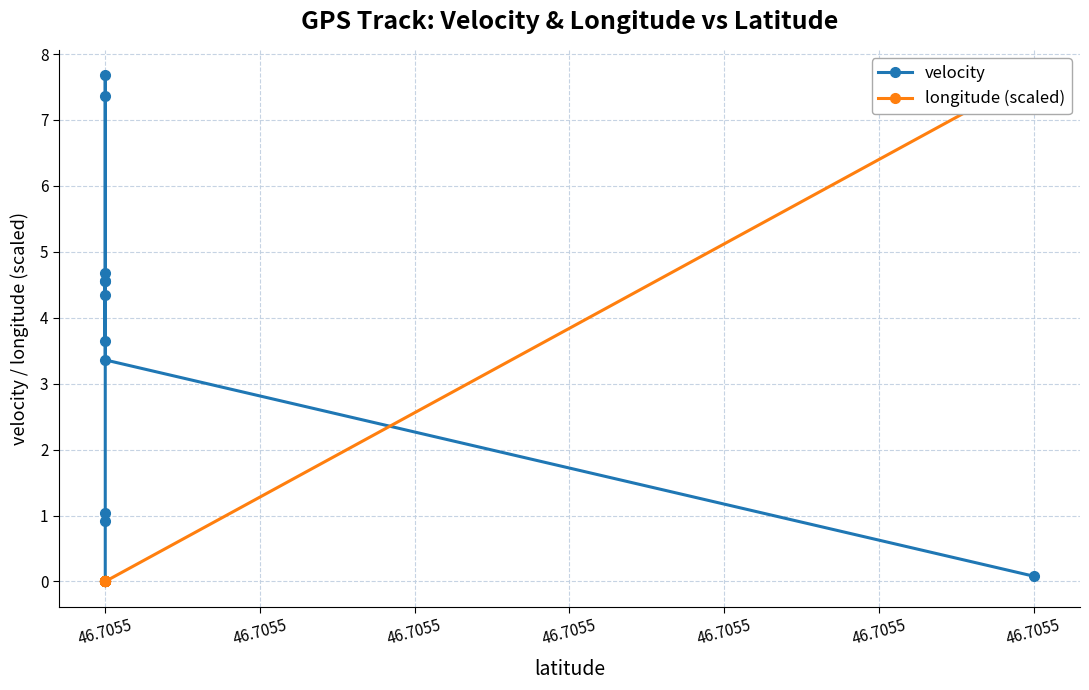

Does the chart have visible grid lines?

Yes